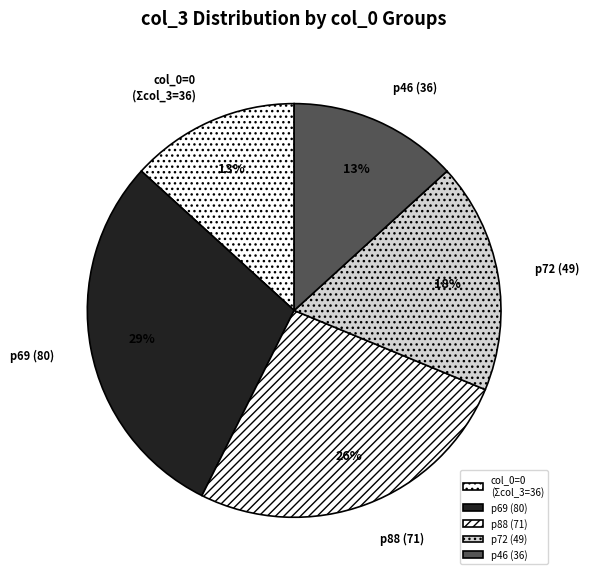

Does any single category account for the majority?

No